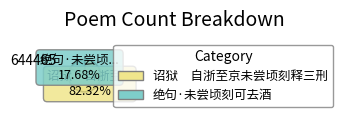

True or false: 绝句·未尝顷刻可去酒 accounts for 26% of the total.

False